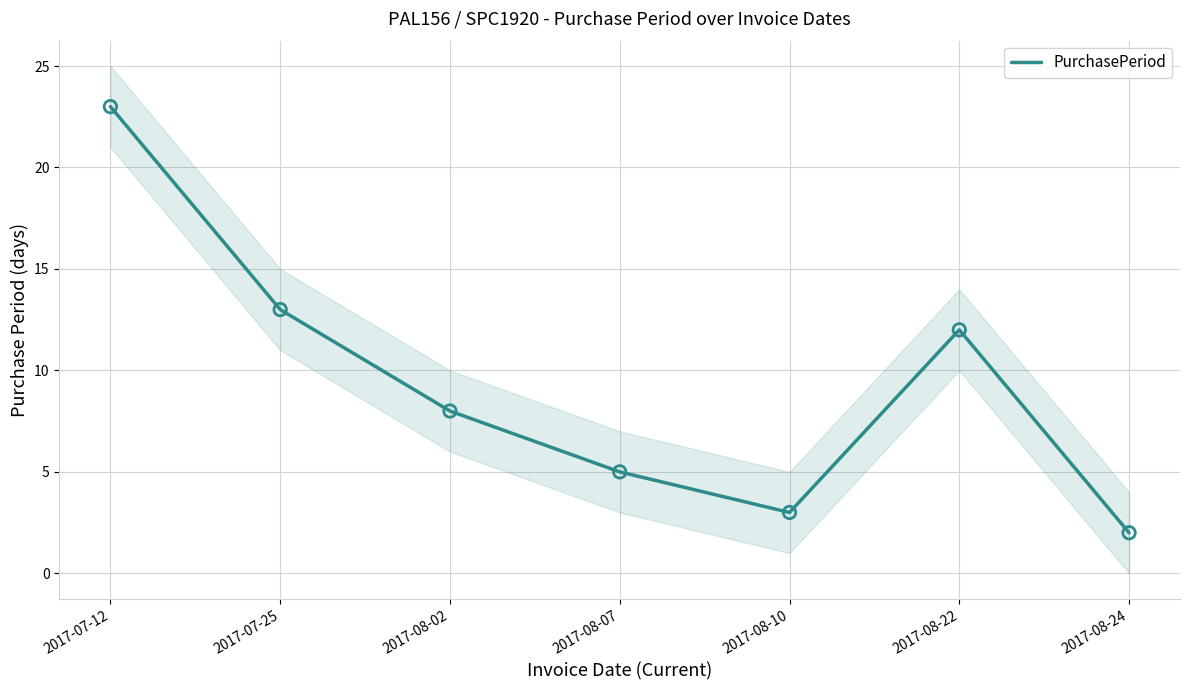

Approximately how many times larger is the value at 2017-08-10 compared to 2017-07-12?

0.1